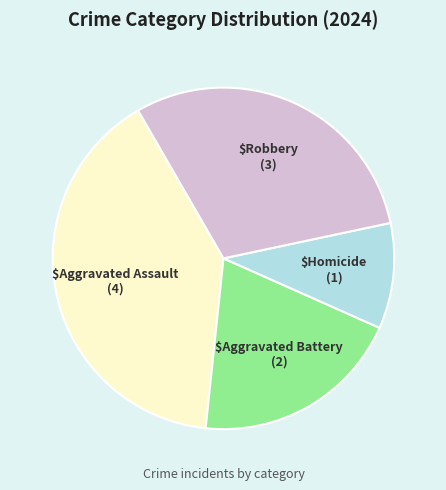

Does any single category account for the majority?

No